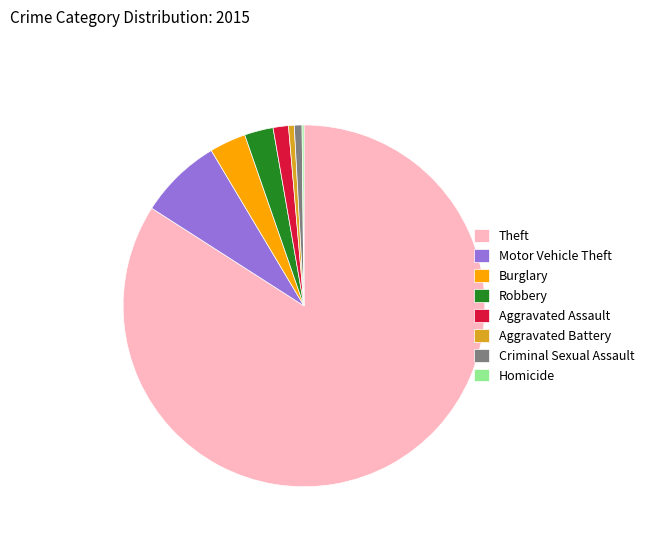

Approximately how many times larger is the value at Aggravated Battery compared to Aggravated Assault?

0.4